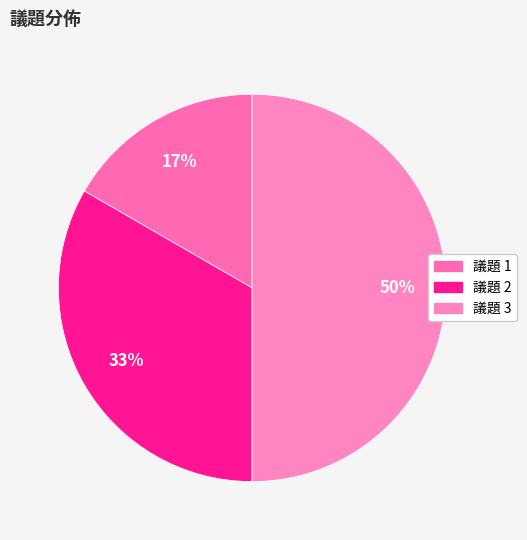

Count the number of slices in the pie.

3